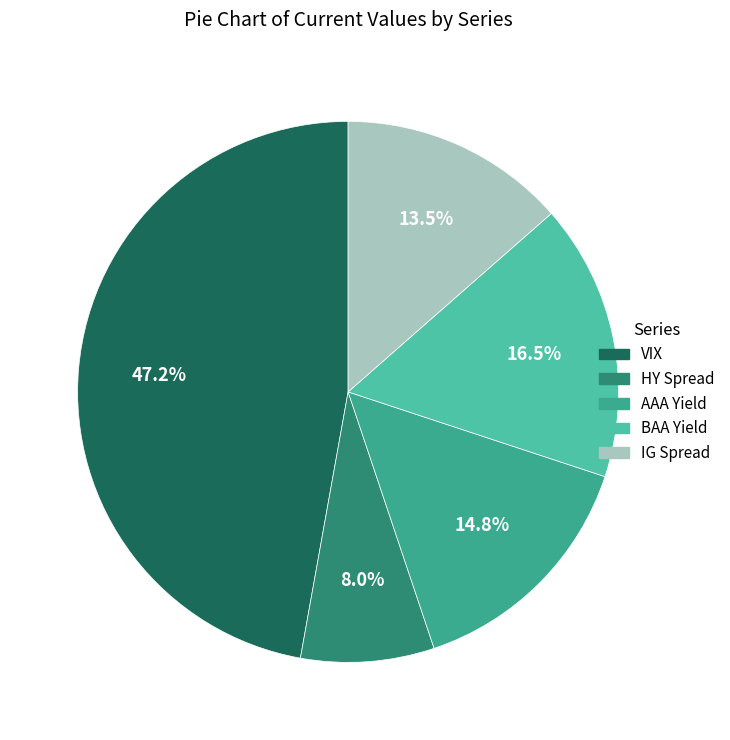

Do AAA Yield and IG Spread together represent more than half of the pie?

No